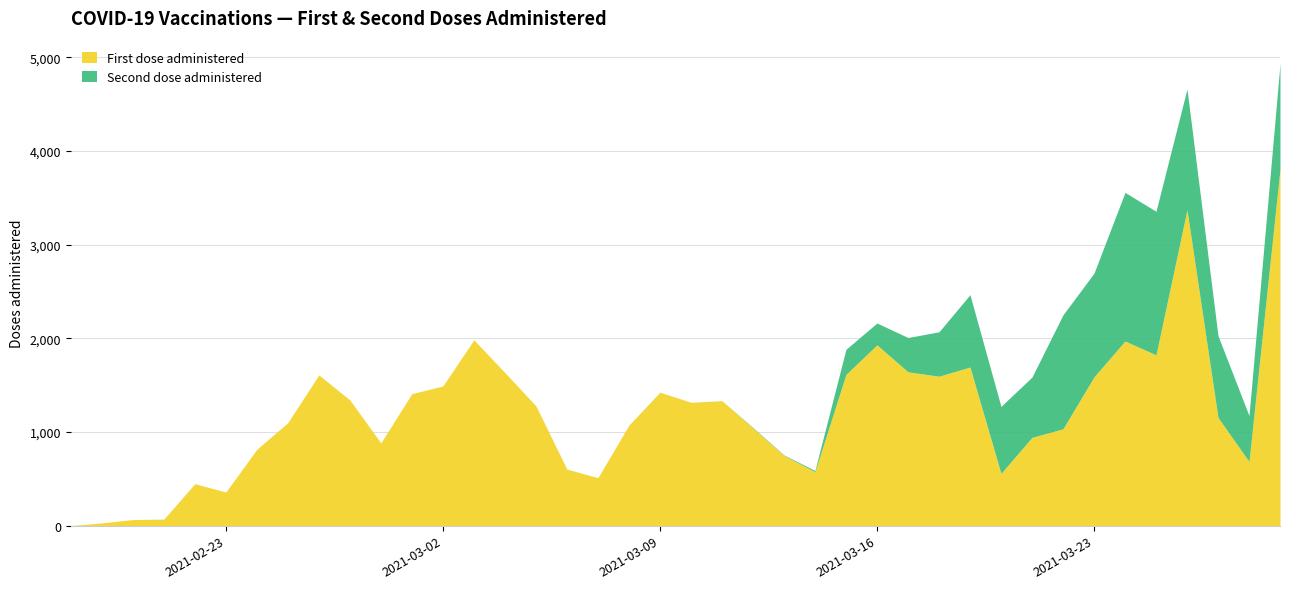

At which category does the chart reach its peak across all series?

2021-03-29